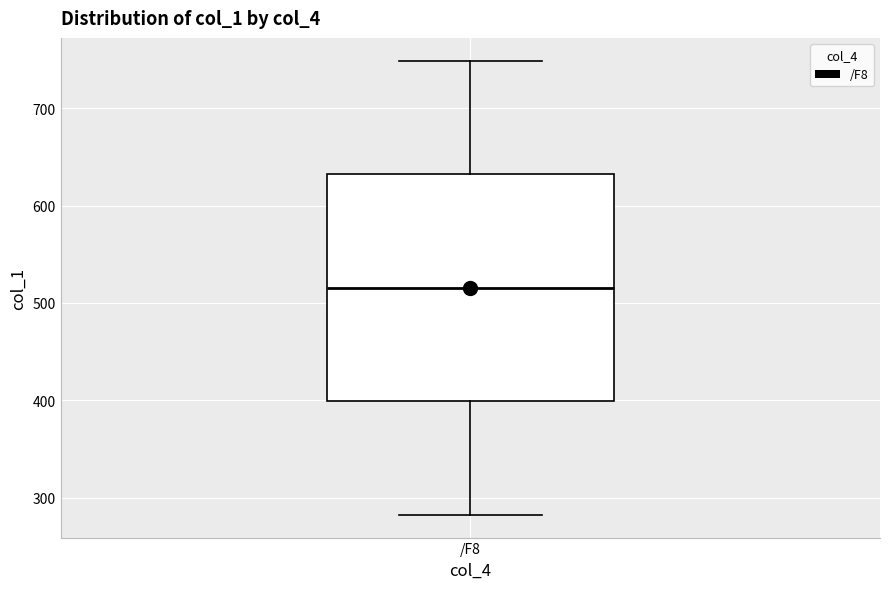

Where does the lower whisker of the box for /F8 end on the y-axis? The values are not printed on the chart, so give them approximately, as read against the axis.

280